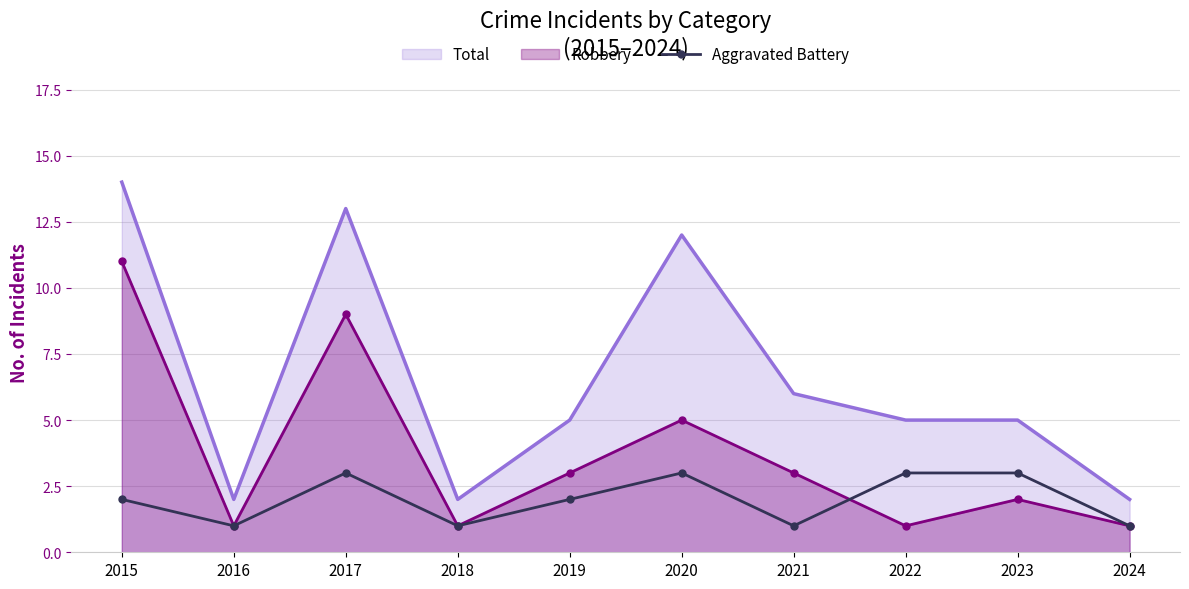

What is the value of the 2nd point from the left?

1